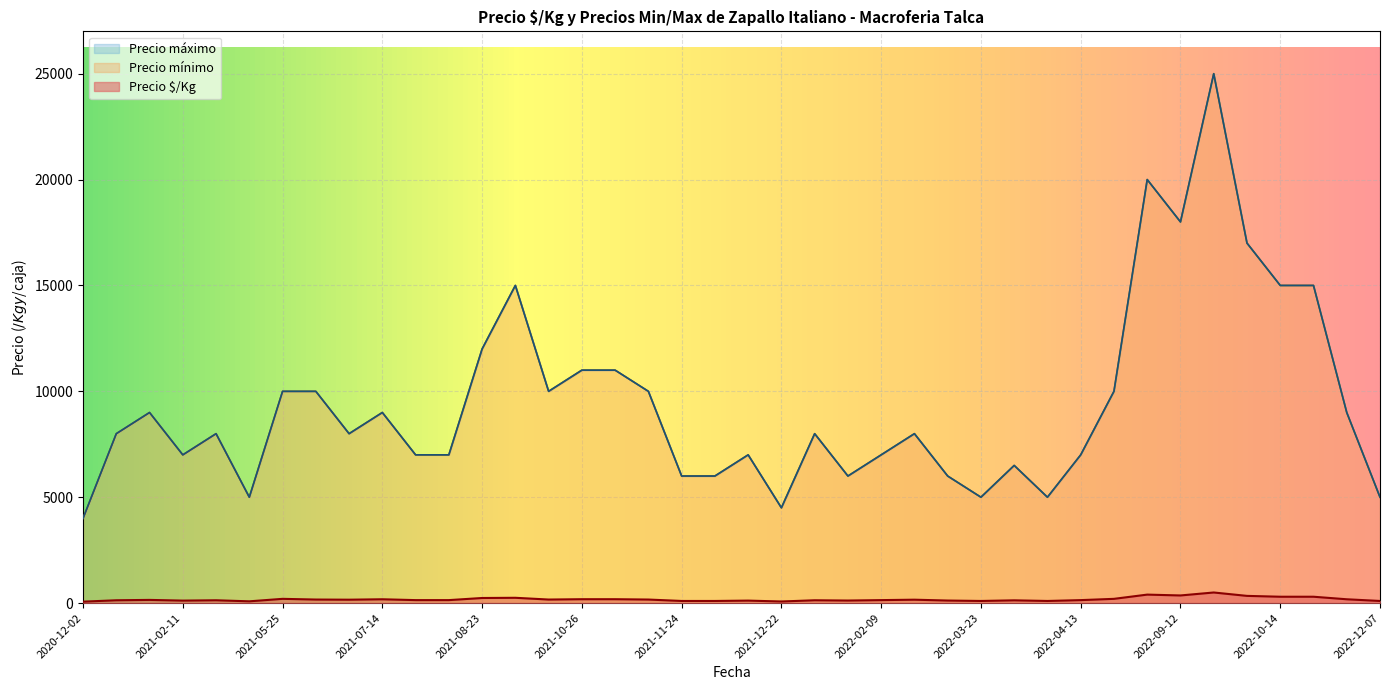

Is it true that Precio mínimo equals 6125 at 2021-12-22?

False